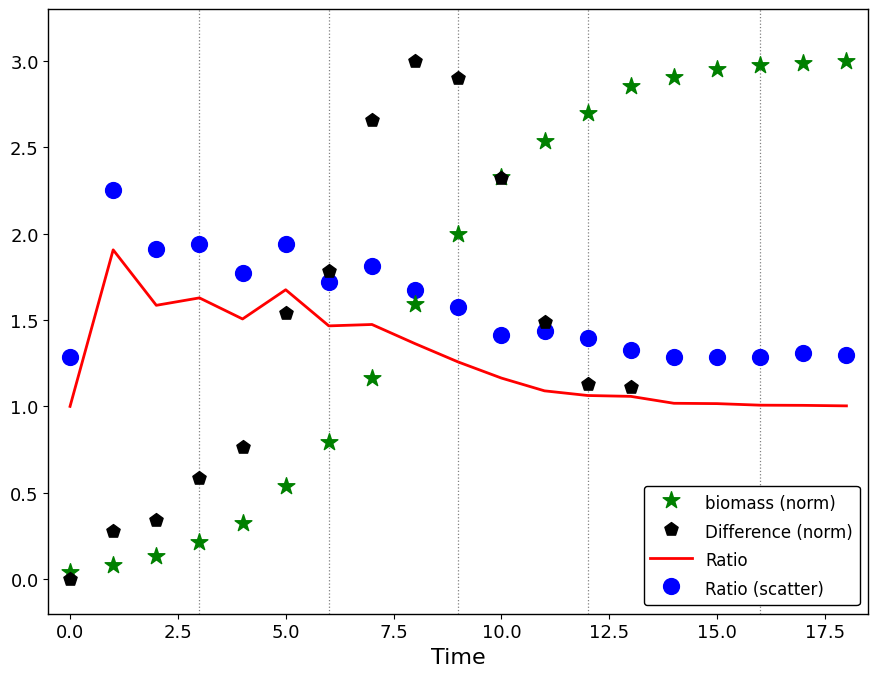

What is the highest value of the Ratio series?

1.9